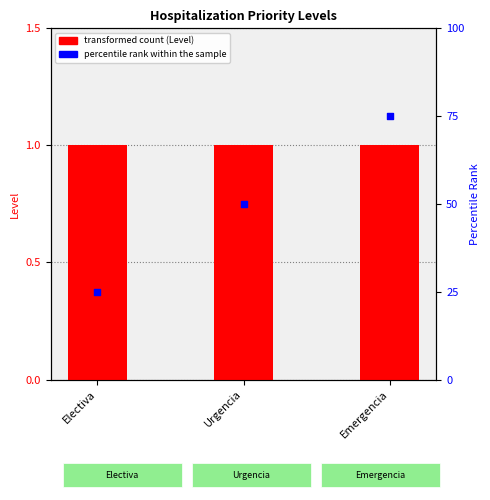

Which series has the widest spread of Y values?

percentile rank within the sample